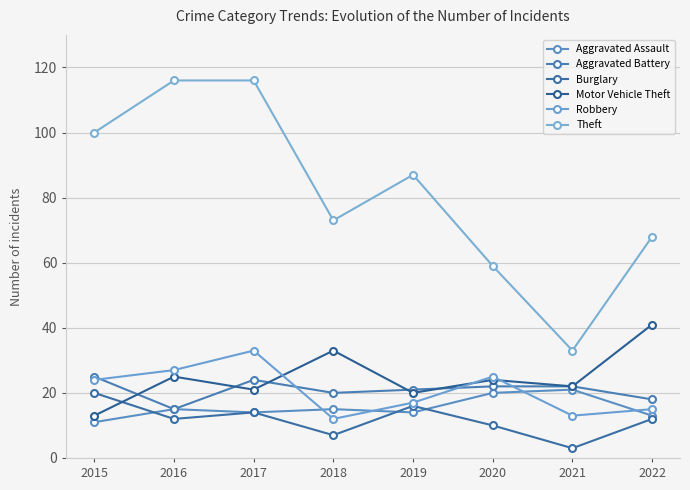

What is the minimum value shown in the chart?

3